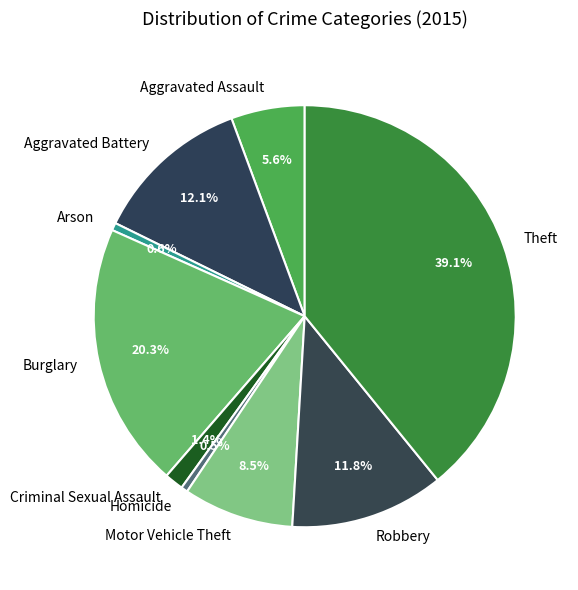

How many slices are in this pie chart?

9